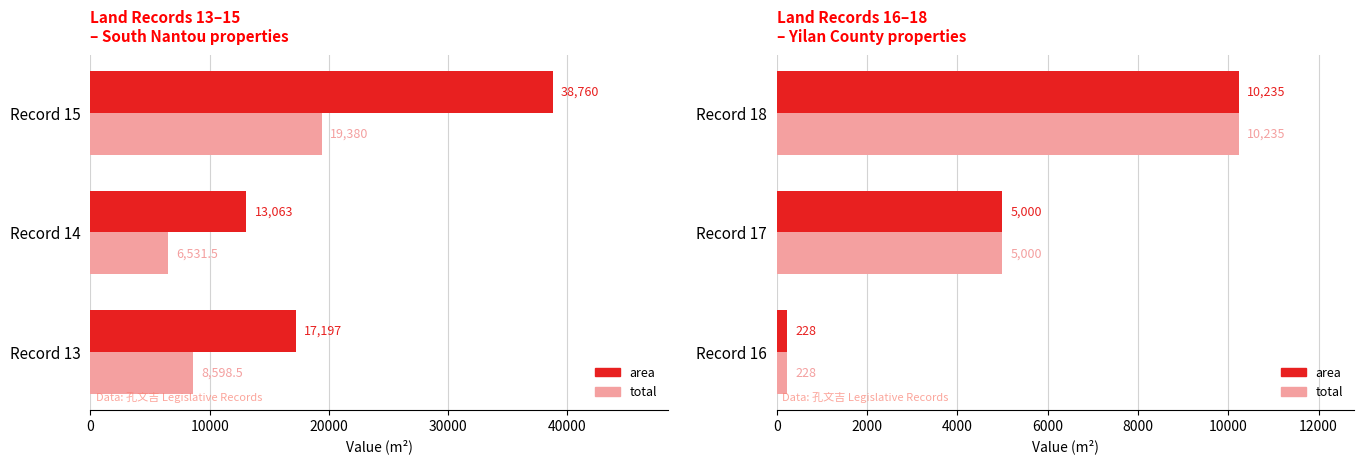

Count the area values in the range 228 to 10235.

3